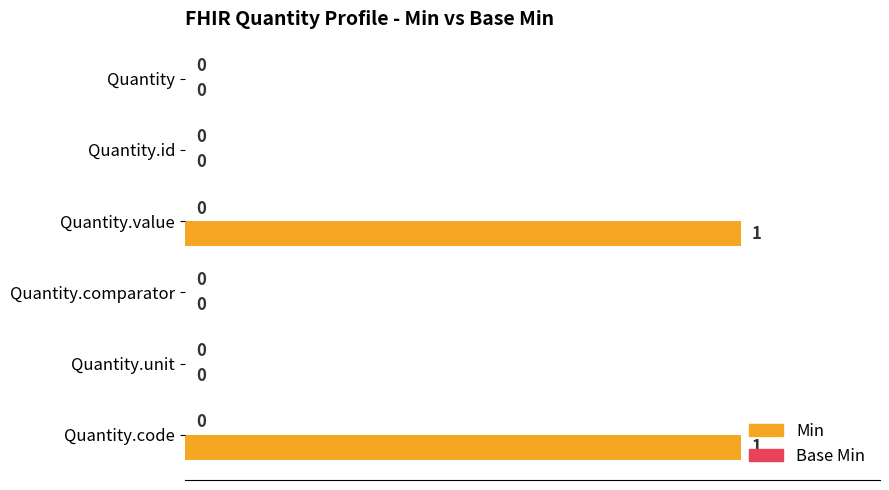

True or false: the data shows 1 at Quantity.value.

True